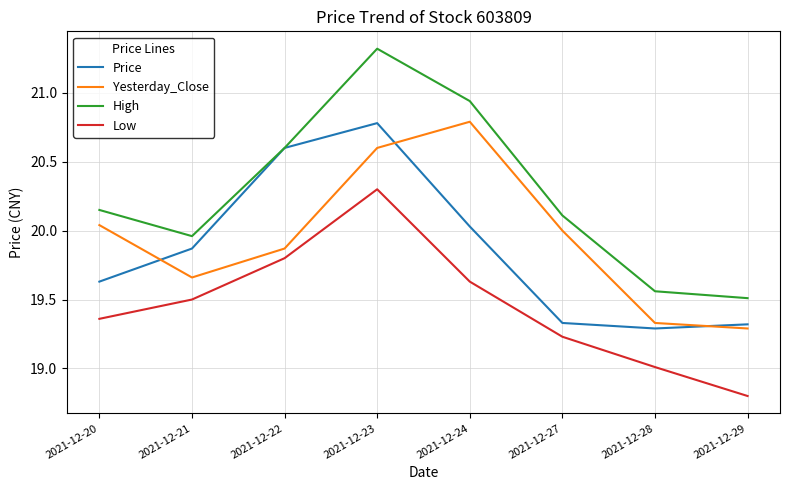

The Price series shows 12.5 at 2021-12-28. True or false?

False